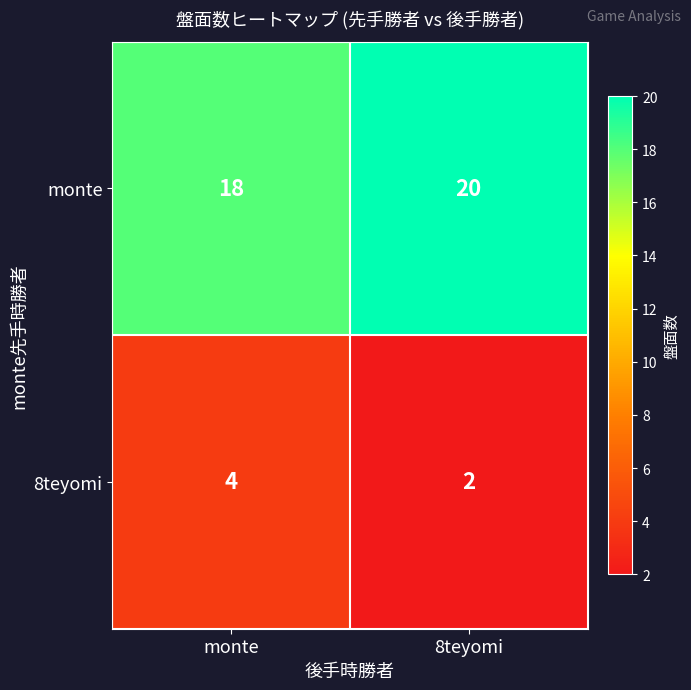

Is it true that 8teyomi equals 2 at 8teyomi?

True